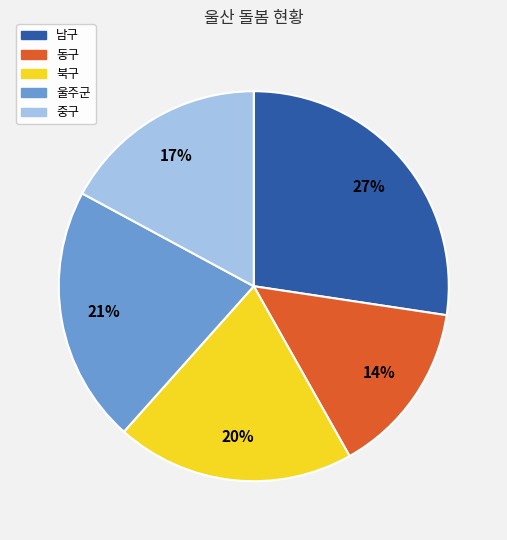

Does 남구 account for over 50% of the chart?

No